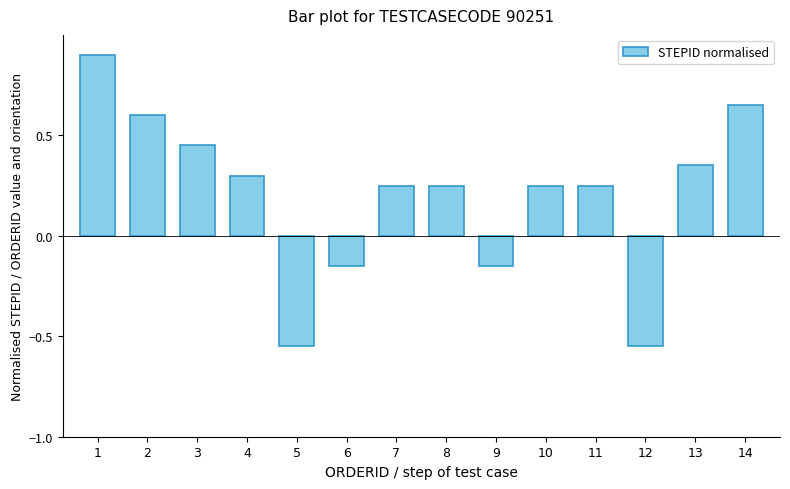

At which label does the data first exceed 0?

1